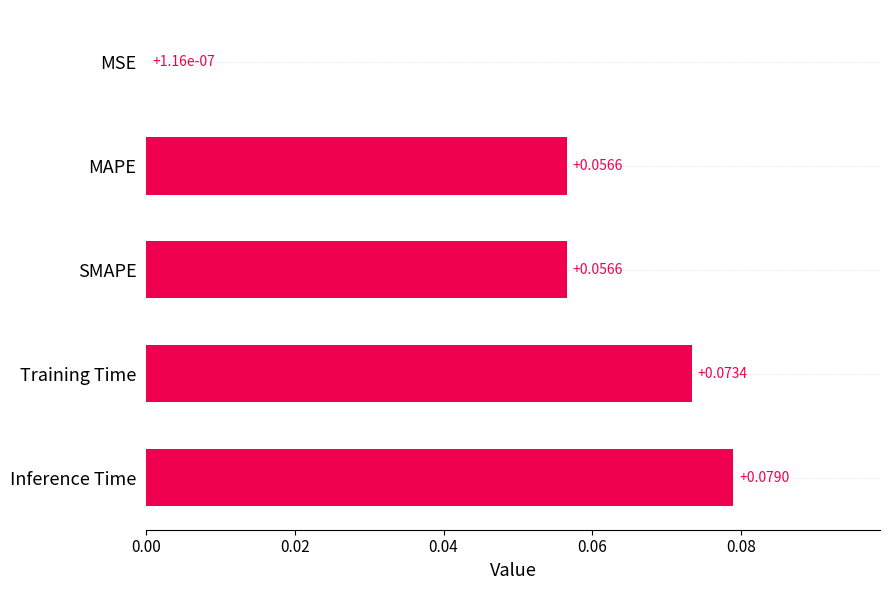

At which label is the value closest to 0?

MSE